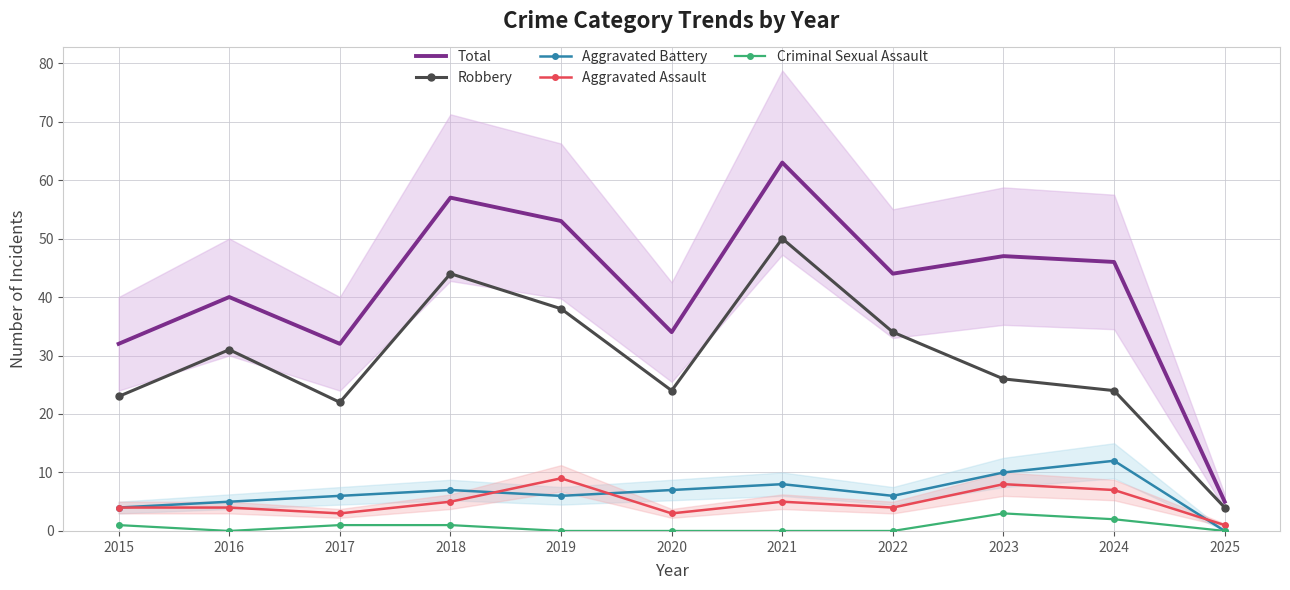

List the series in order of their peak value, lowest first.

Criminal Sexual Assault, Aggravated Assault, Aggravated Battery, Robbery, Total